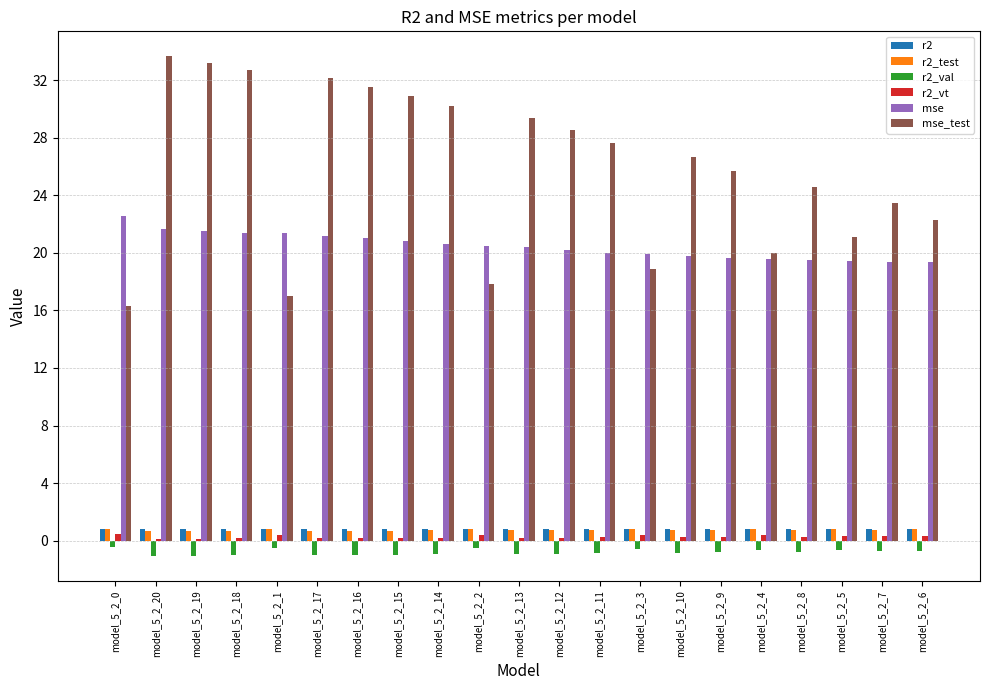

The mse_test series shows 17.9 at model_5_2_2. True or false?

True